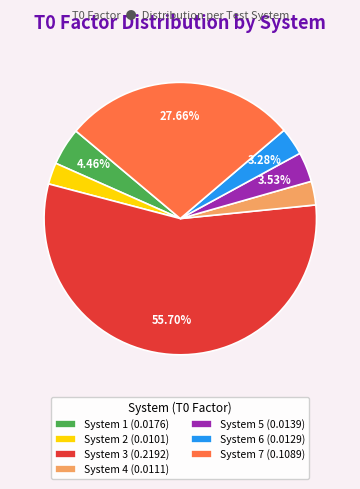

Do System 2 (0.0101) and System 6 (0.0129) together represent more than half of the pie?

No